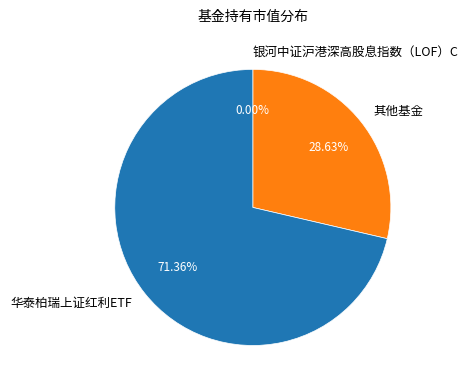

What is the ratio of the value at 华泰柏瑞上证红利ETF to the value at 其他基金?

2.5